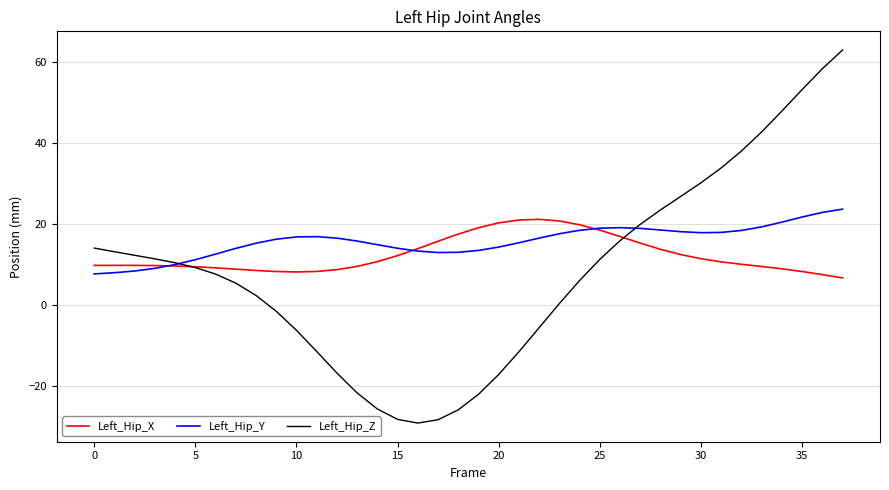

What is the minimum value shown in the chart?

-29.1